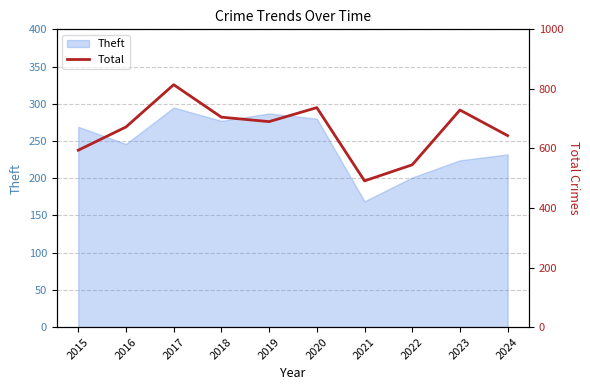

What is the highest value of the Theft series?

295